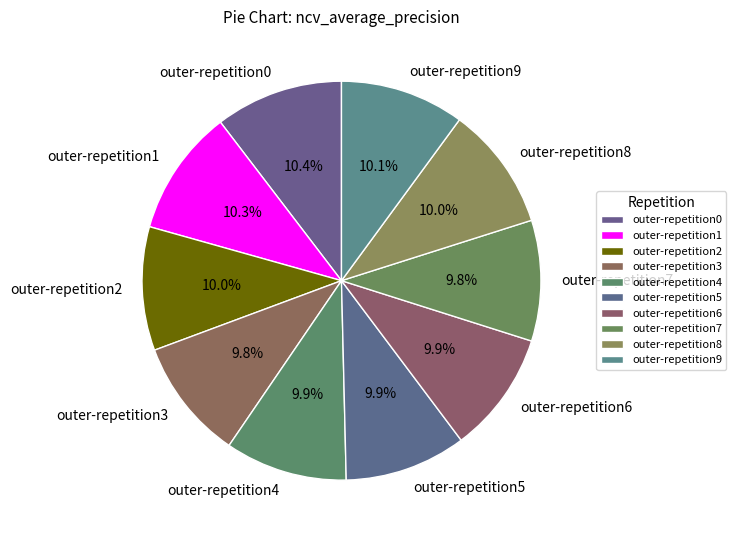

Is there a majority slice in this chart?

No